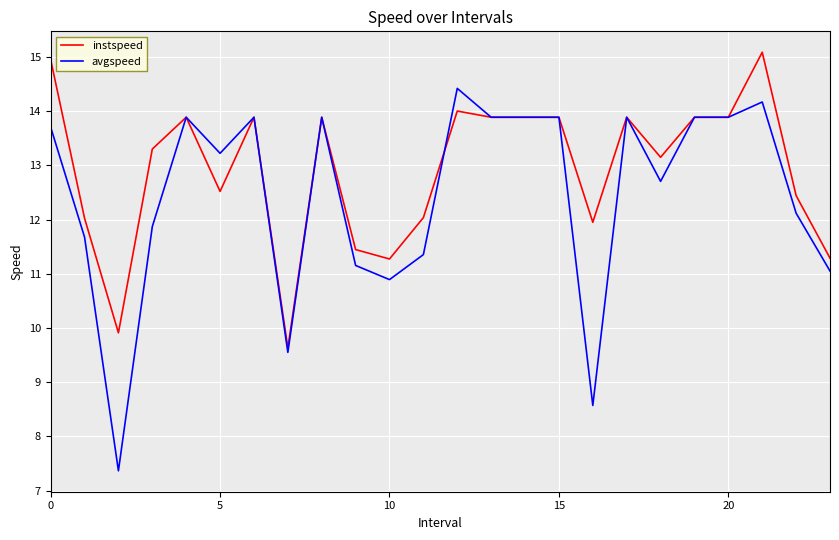

What is the smallest value displayed?

7.4